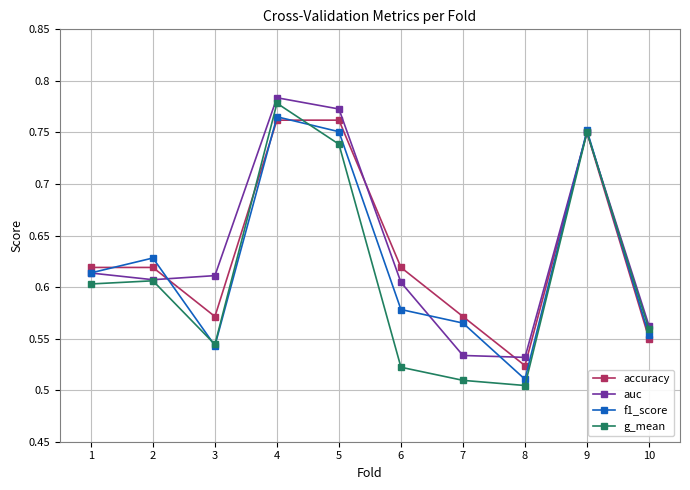

Which category has the lowest value in the f1_score series?

8